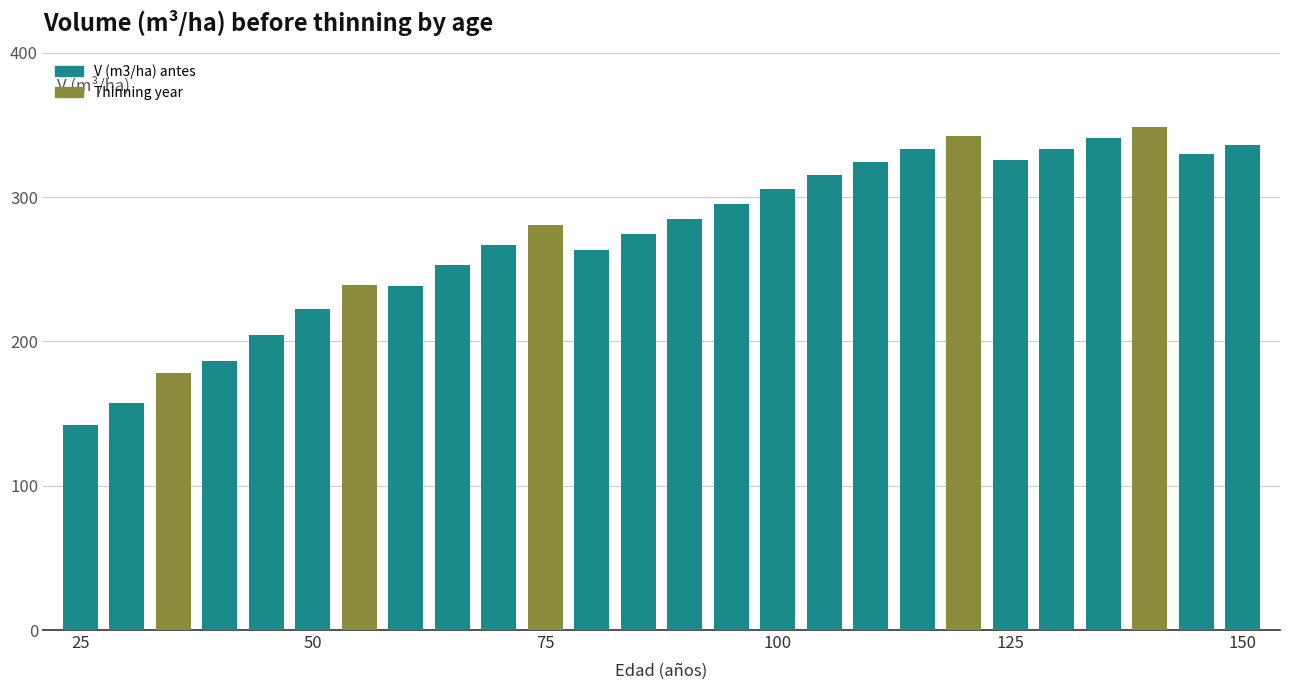

What is the maximum value shown in the chart?

348.5